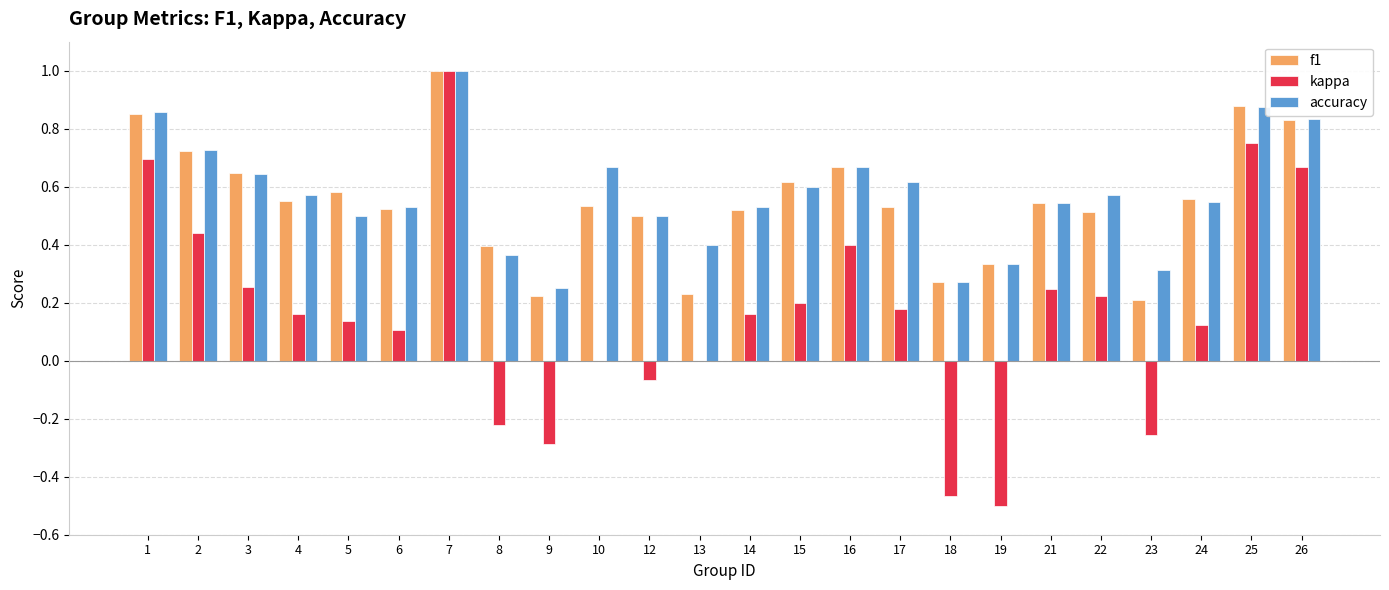

Which category has the highest value across all series?

7